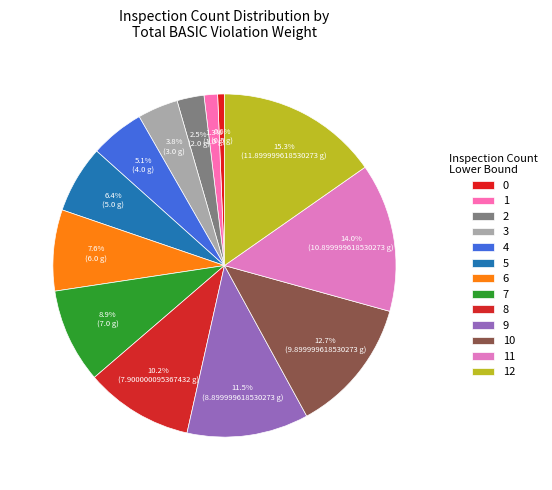

Is it true that 4 is 5% of the pie?

True